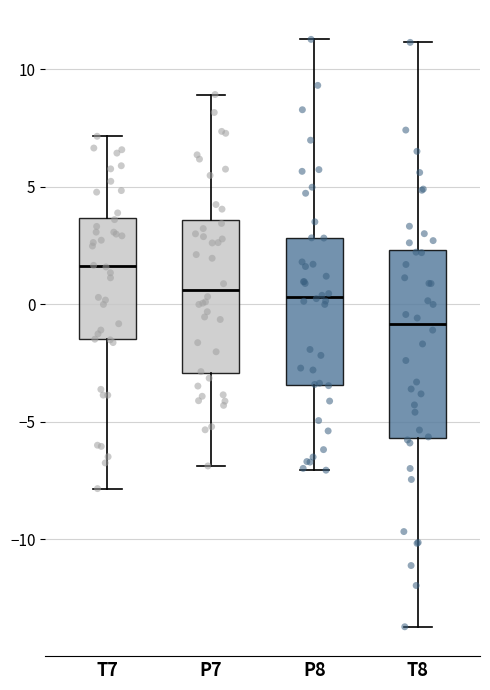

Where does the upper whisker of the box for P7 end on the y-axis? The values are not printed on the chart, so give them approximately, as read against the axis.

9.0